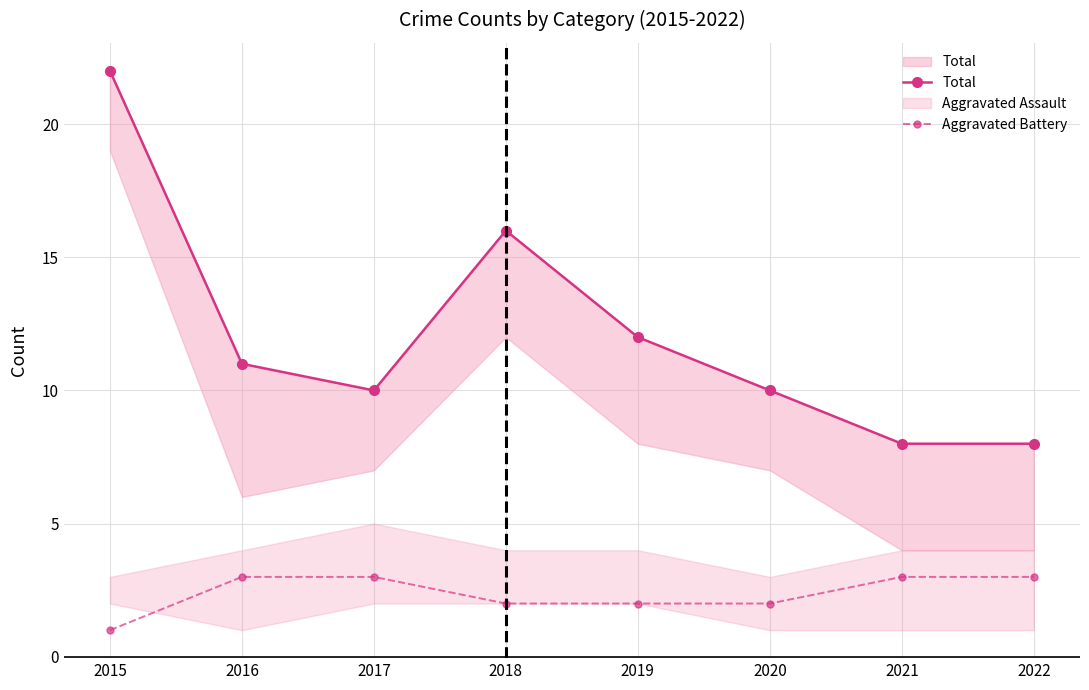

Rank the categories by Aggravated Battery value from lowest to highest.

2015, 2018, 2019, 2020, 2016, 2017, 2021, 2022